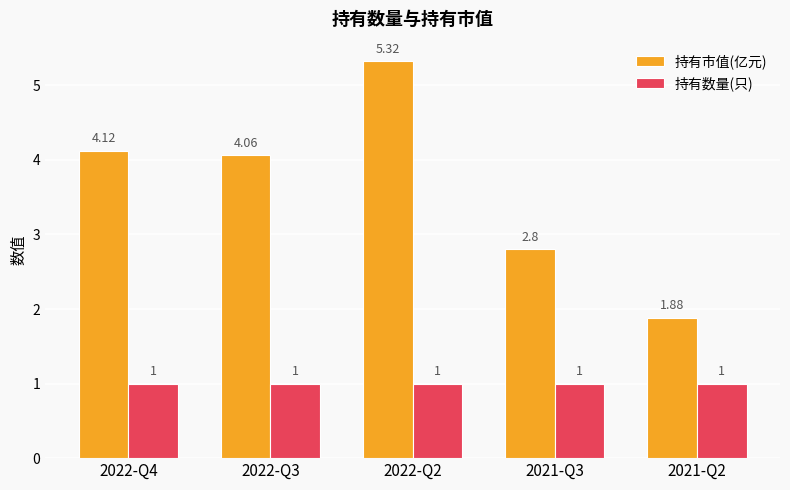

At which label does 持有市值(亿元) reach its minimum?

2021-Q2